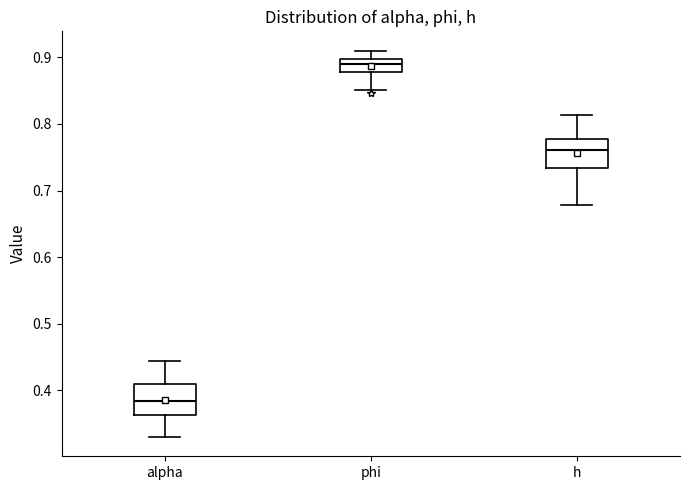

Which box's median line is the lowest?

alpha